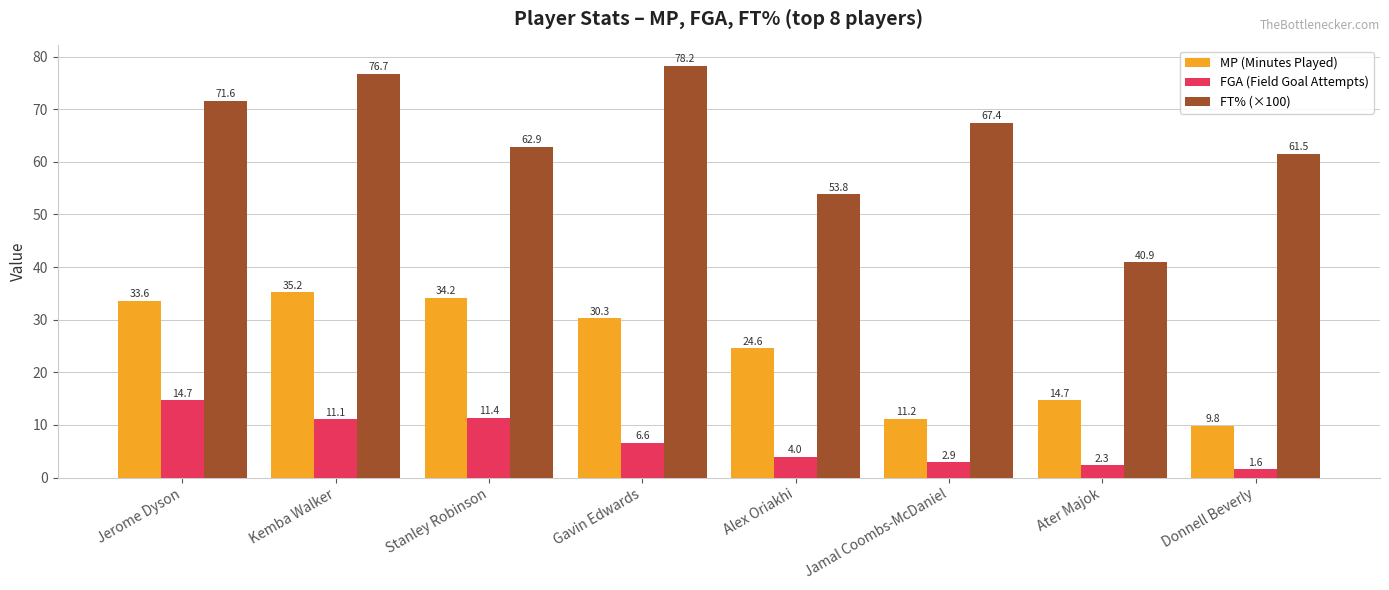

Count the number of categories in the chart.

8